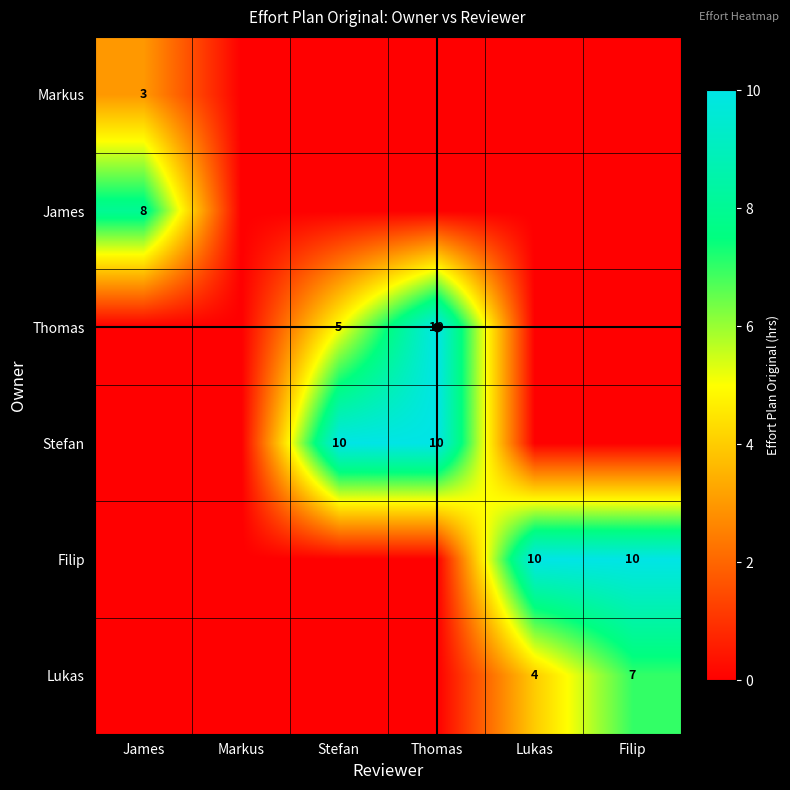

The value of Thomas at Thomas is 10. True or false?

True